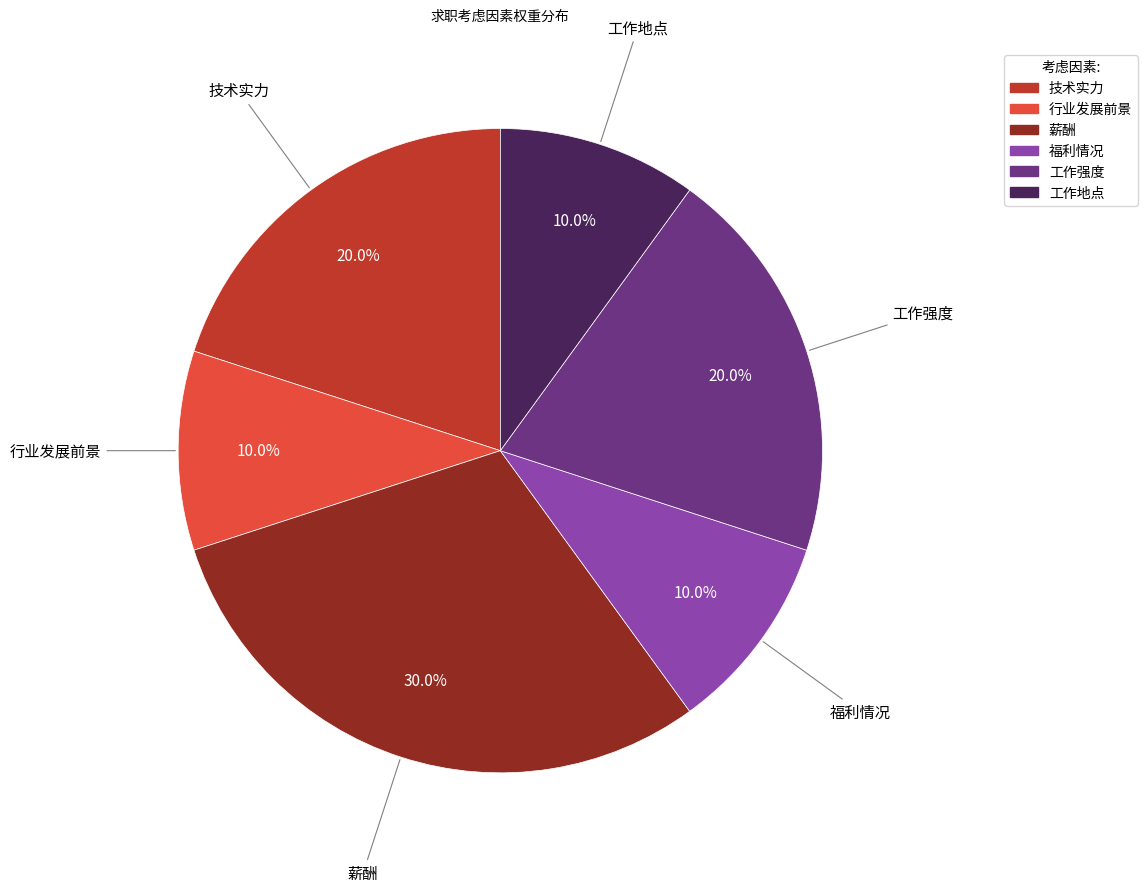

To the nearest percent, what is the combined percentage of 福利情况 and 薪酬?

40%